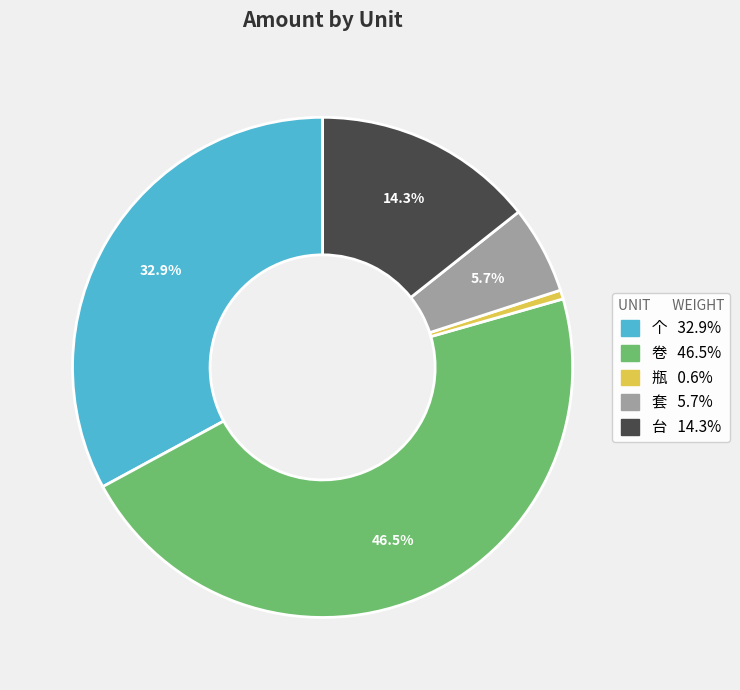

Rank the categories by value from lowest to highest.

瓶, 套, 台, 个, 卷